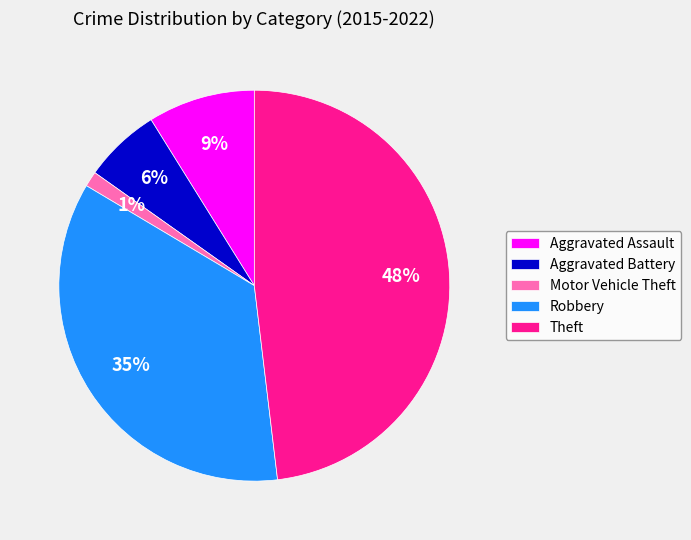

To the nearest percent, what portion does Aggravated Battery represent?

6%